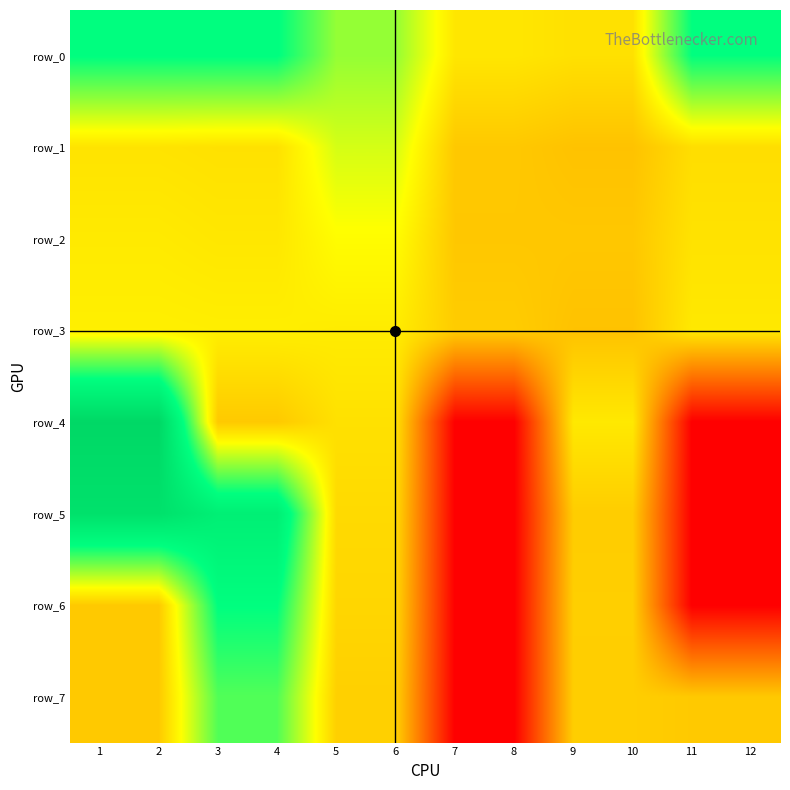

Which series changed the most between 4 and 6?

row_5